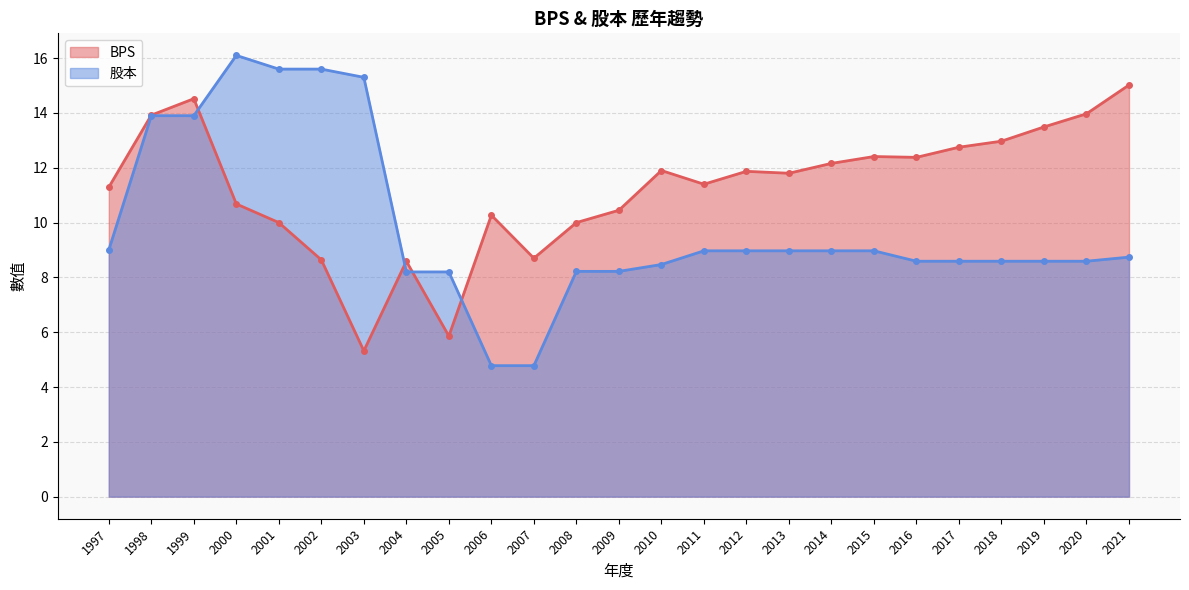

Which category has the highest value across all series?

2000